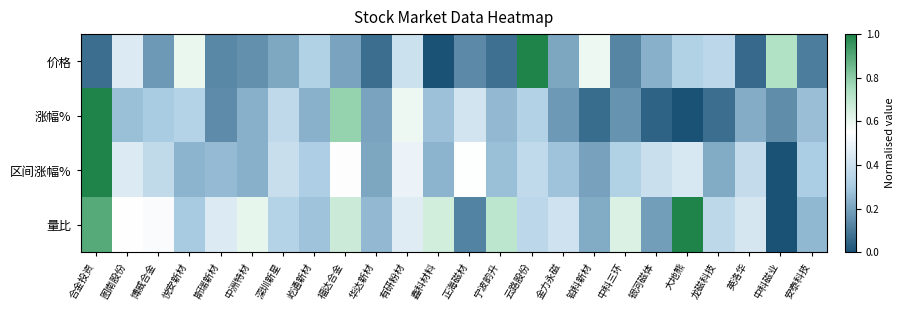

Between 云路股份 and 英洛华, which series saw the biggest shift?

价格